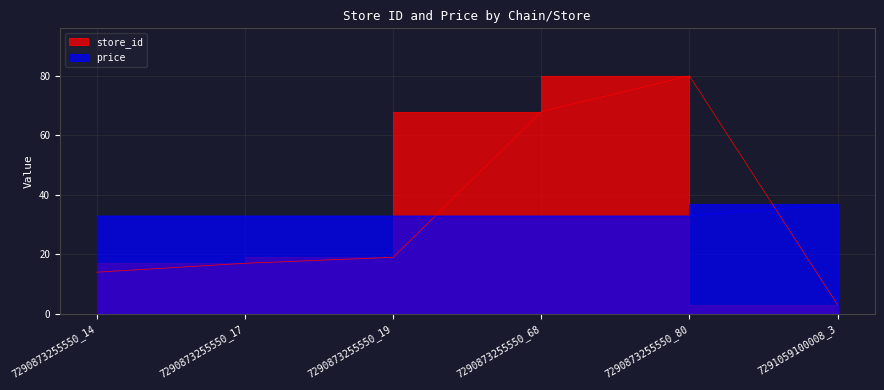

What position from the left is 7290873255550_68?

4